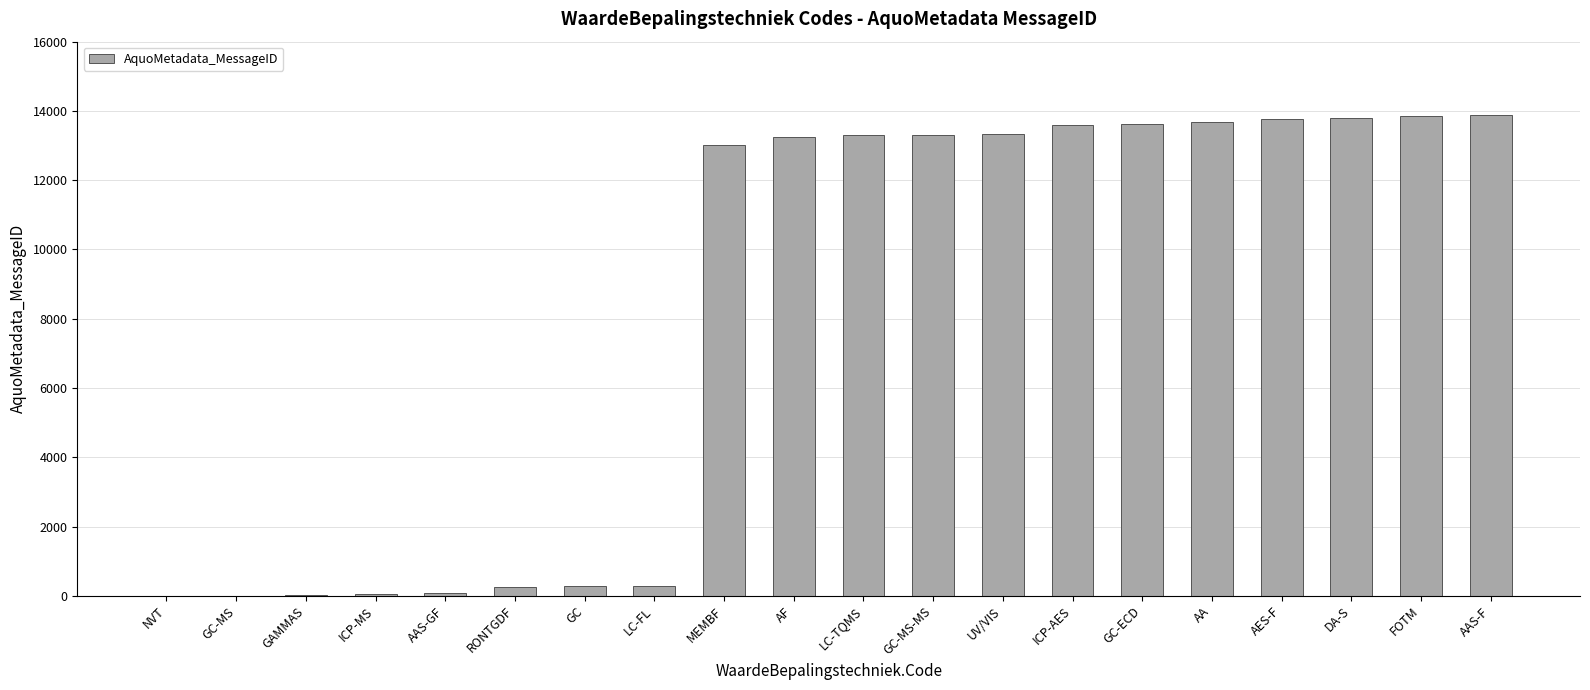

Are the bars grouped side by side (vs. stacked)?

No